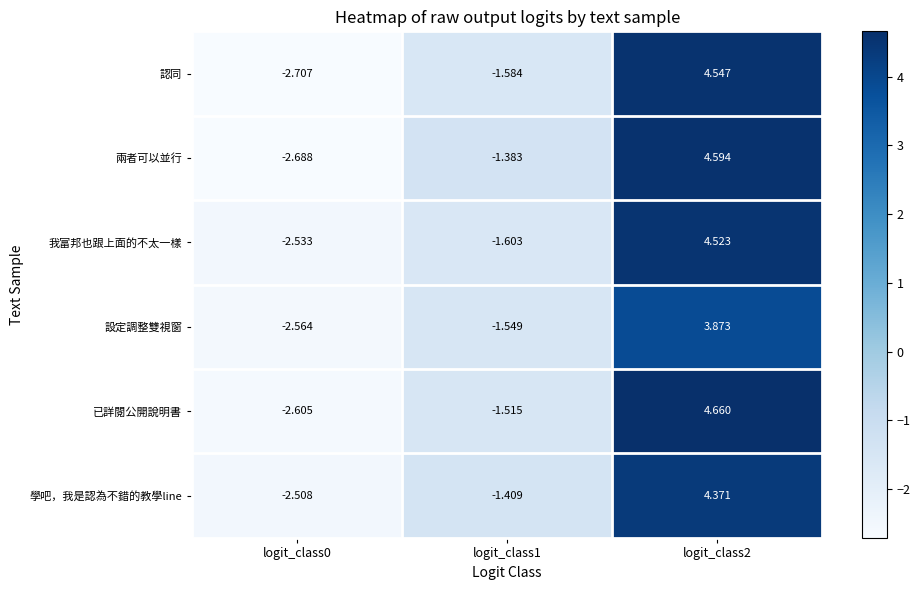

Which series has the largest total across all categories?

已詳閱公開說明書